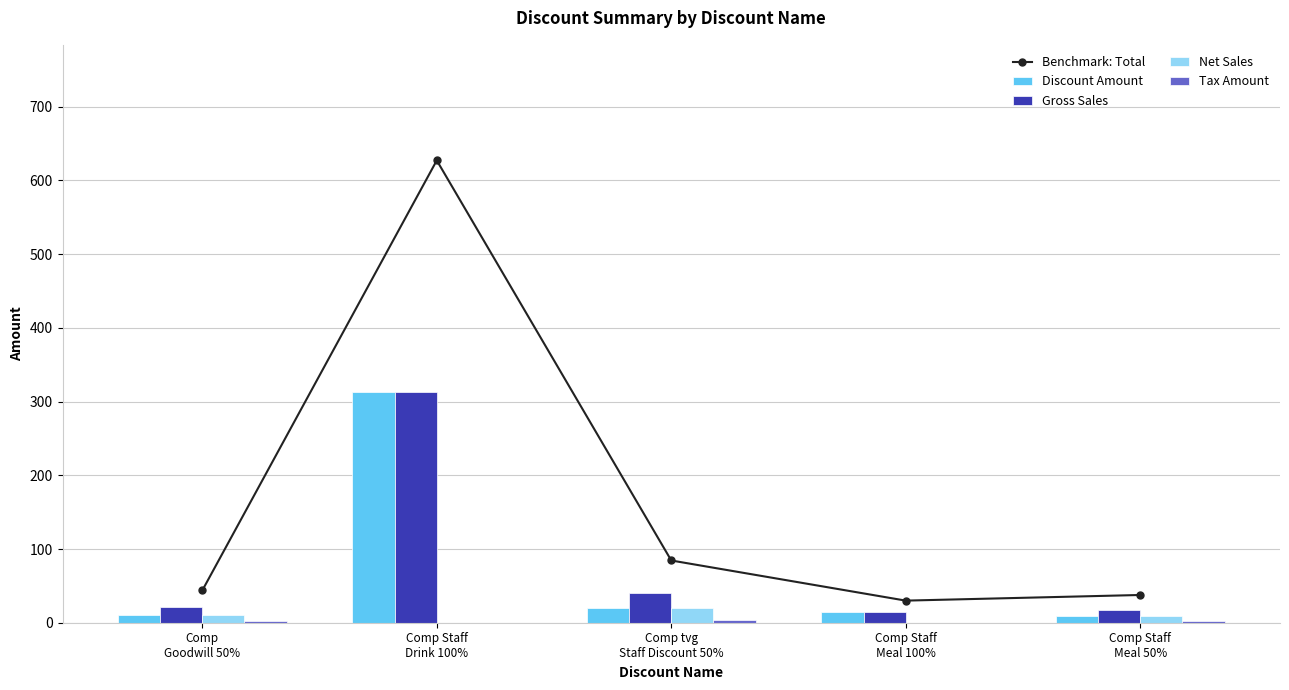

Count the number of categories in the chart.

5